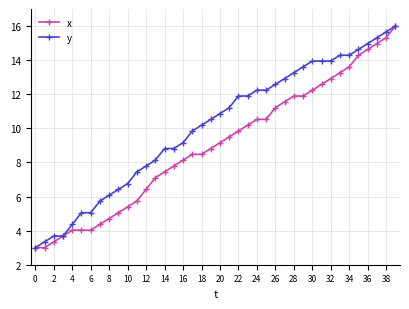

What is the value of the y point at the 23rd from the left?

11.9